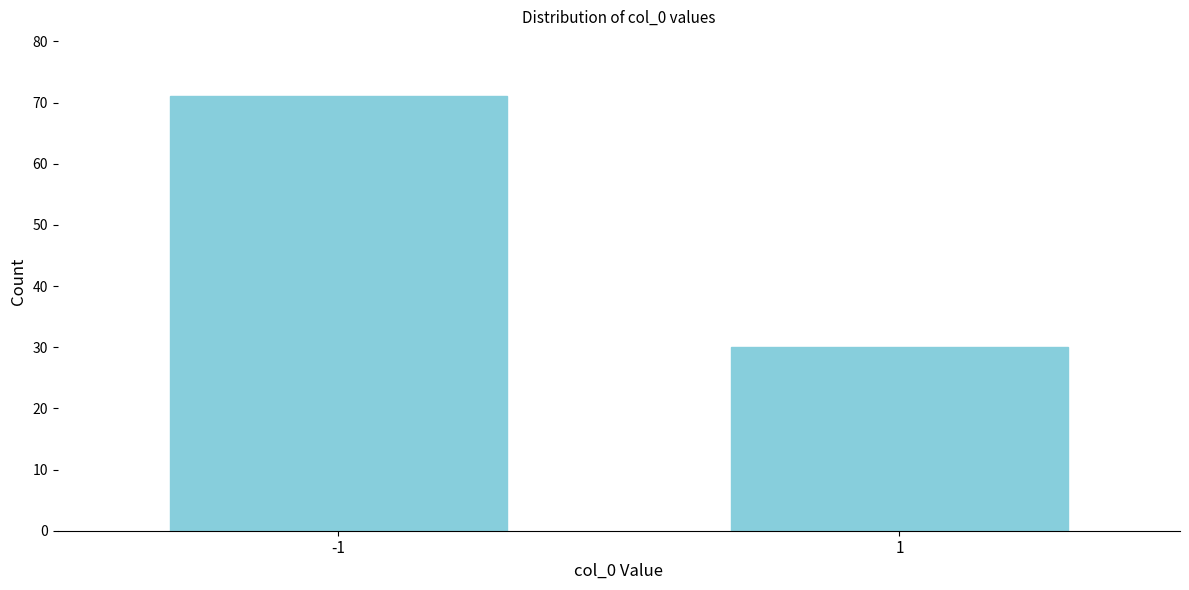

Reading left to right, transcribe all the data shown in this chart.

-1=71	1=30